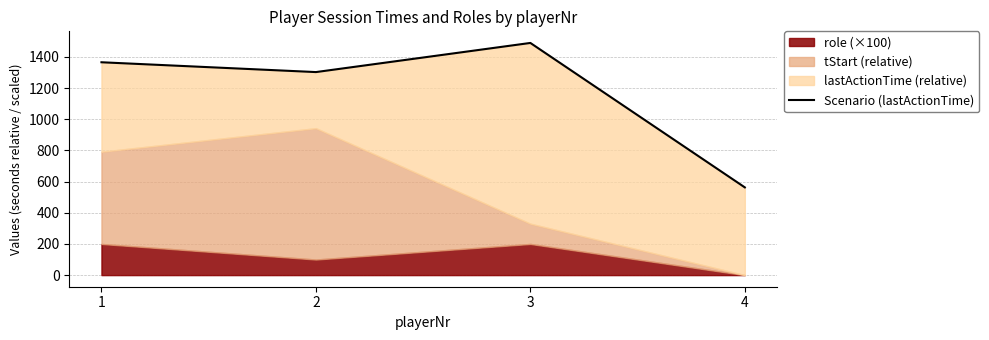

Rank the categories by value from lowest to highest.

4, 2, 1, 3